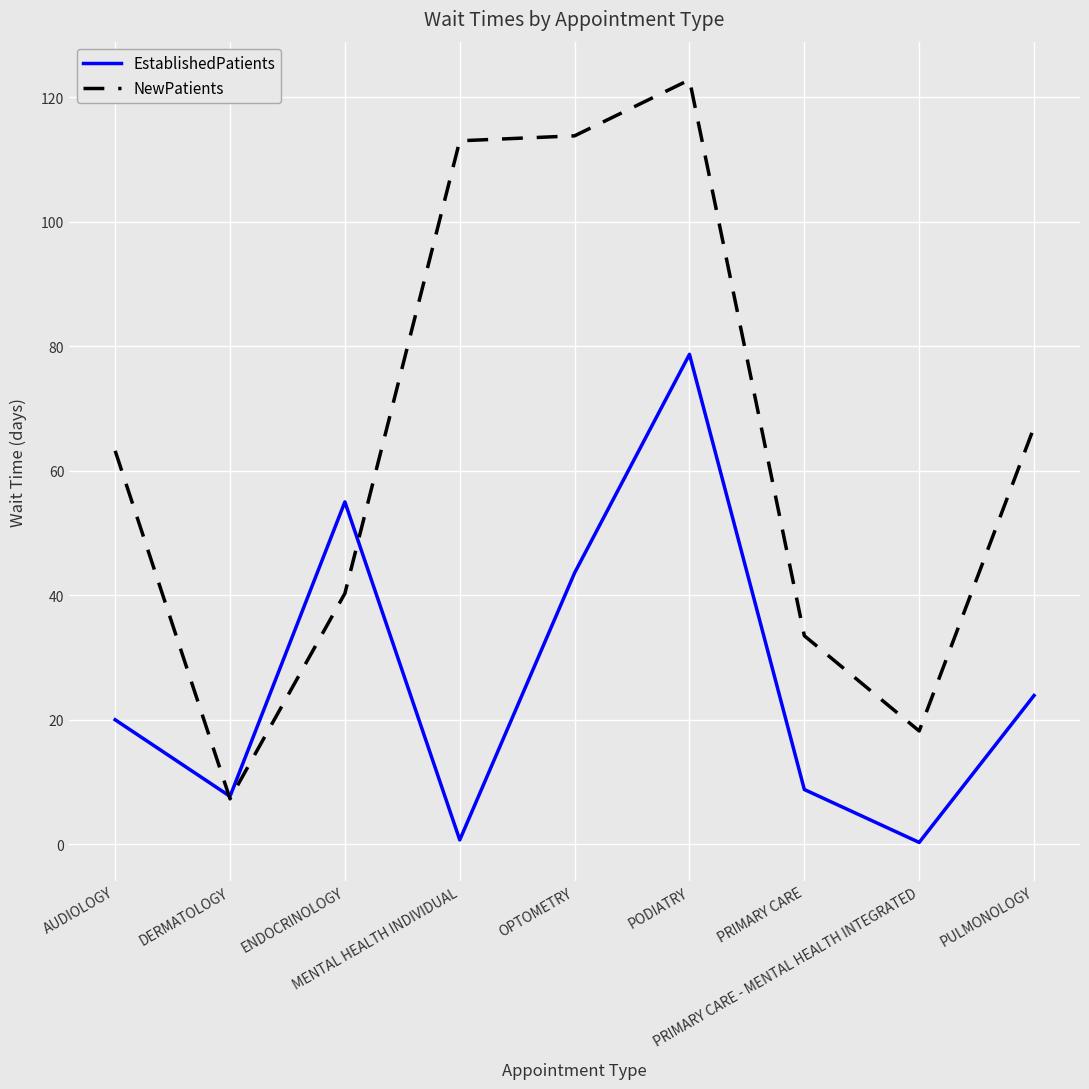

Which series has the largest range (max minus min)?

NewPatients